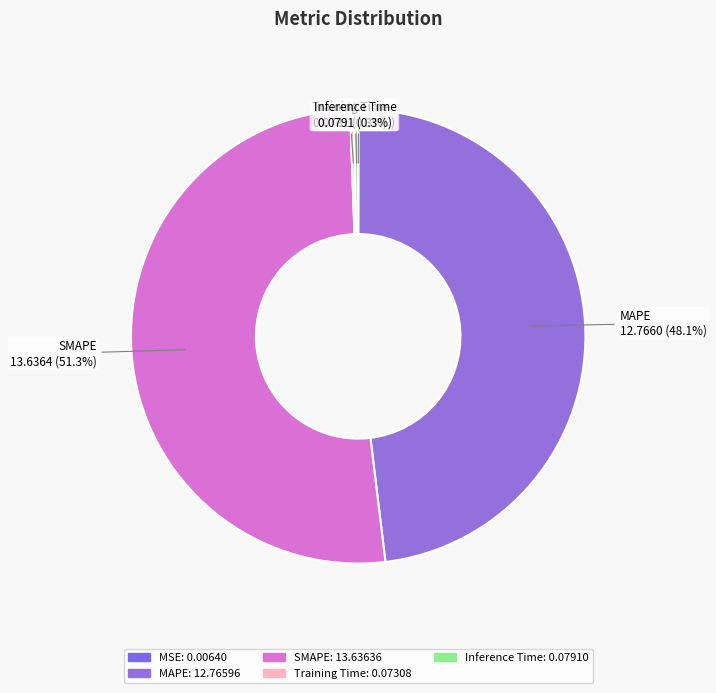

To the nearest percent, what is the difference between the largest and smallest slice percentages?

51%